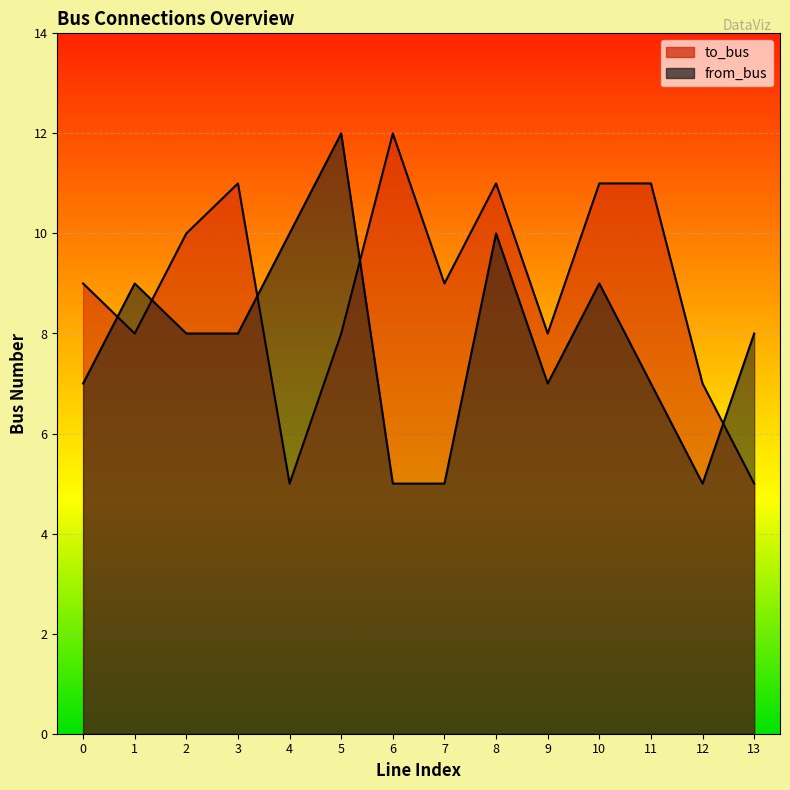

After their last crossing, which series has the higher values: to_bus or from_bus?

from_bus